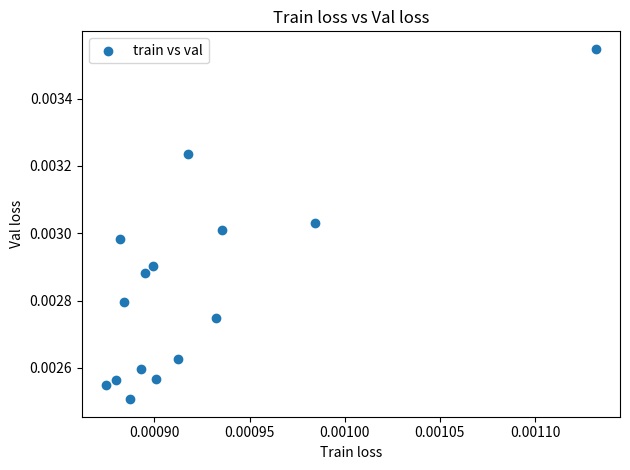

How many points are shown in the scatter plot?

15